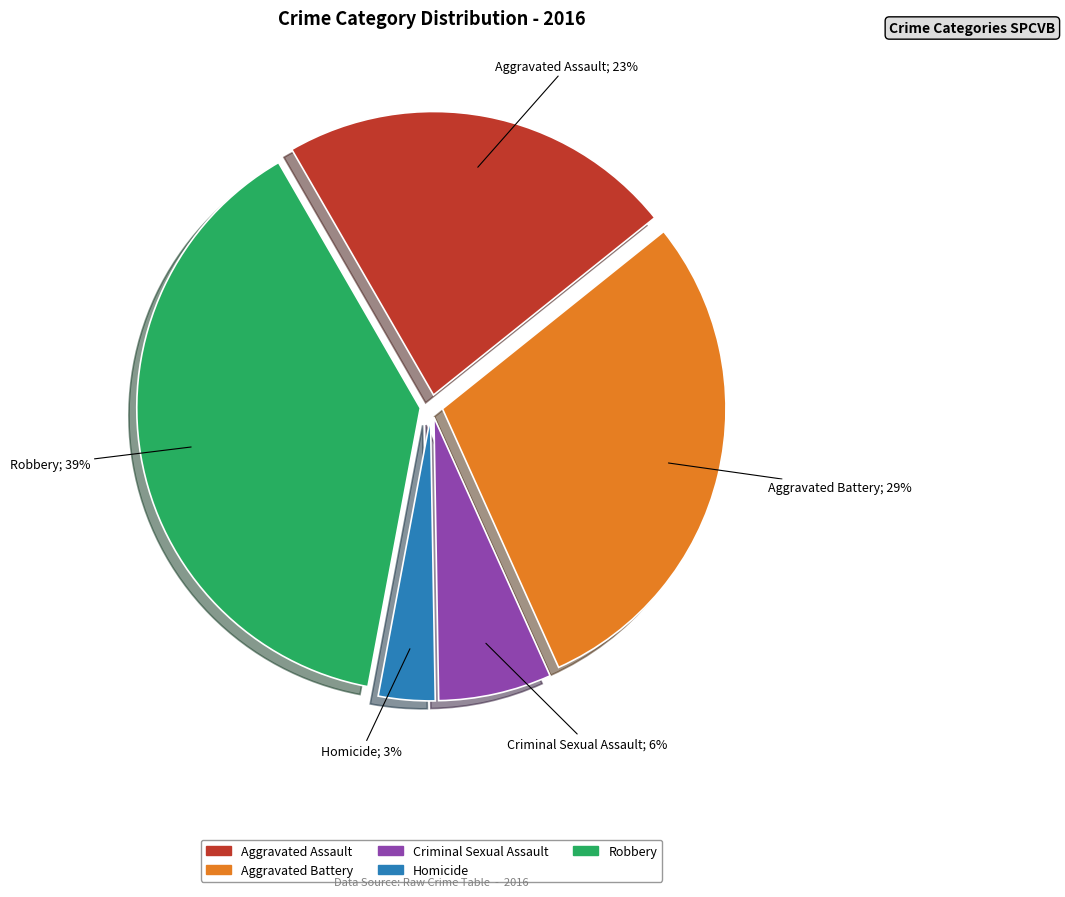

What is the largest slice in the pie chart?

Robbery